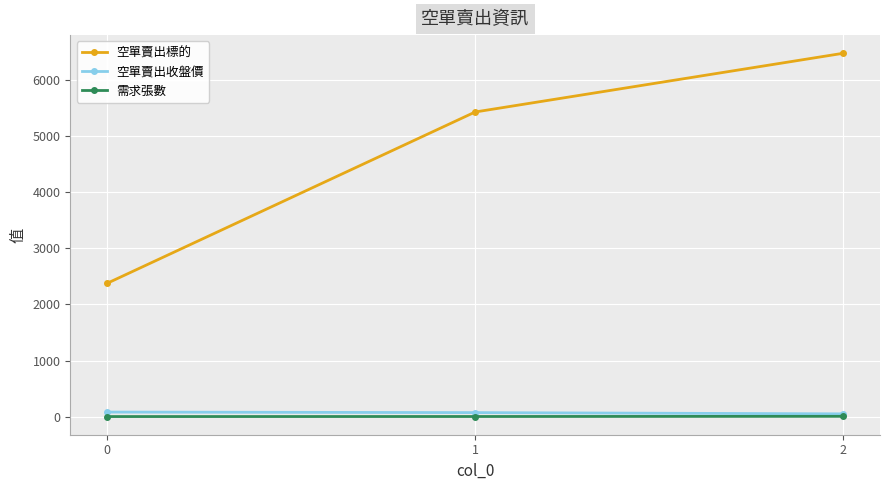

Which series has the widest spread of values?

空單賣出標的